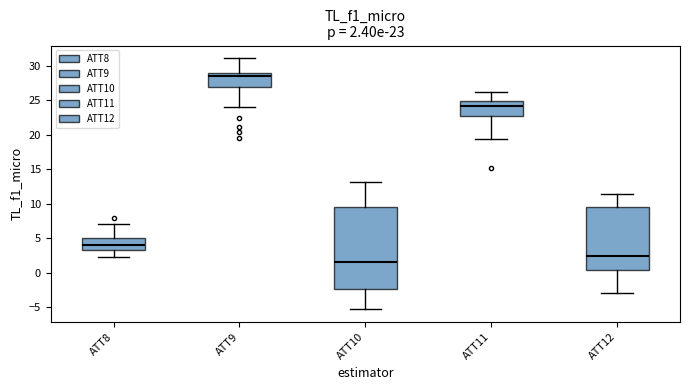

Which box's median line is the highest?

ATT9